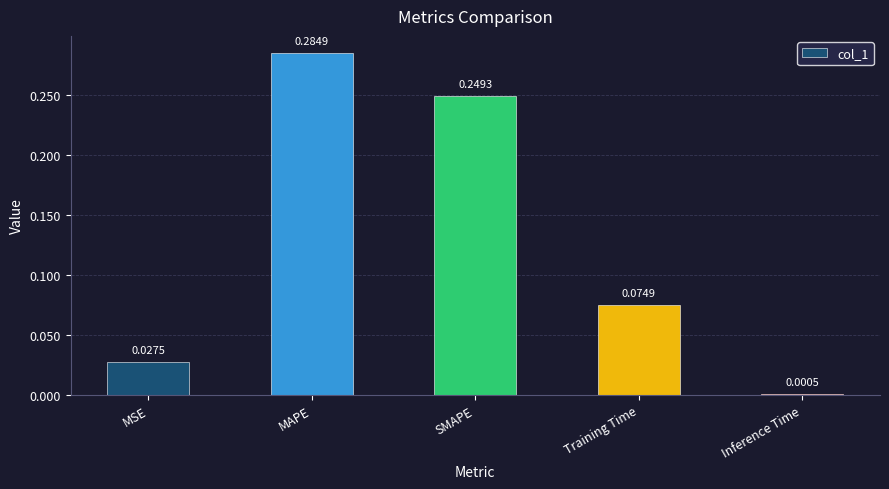

At which category does the chart reach its peak across all series?

MAPE